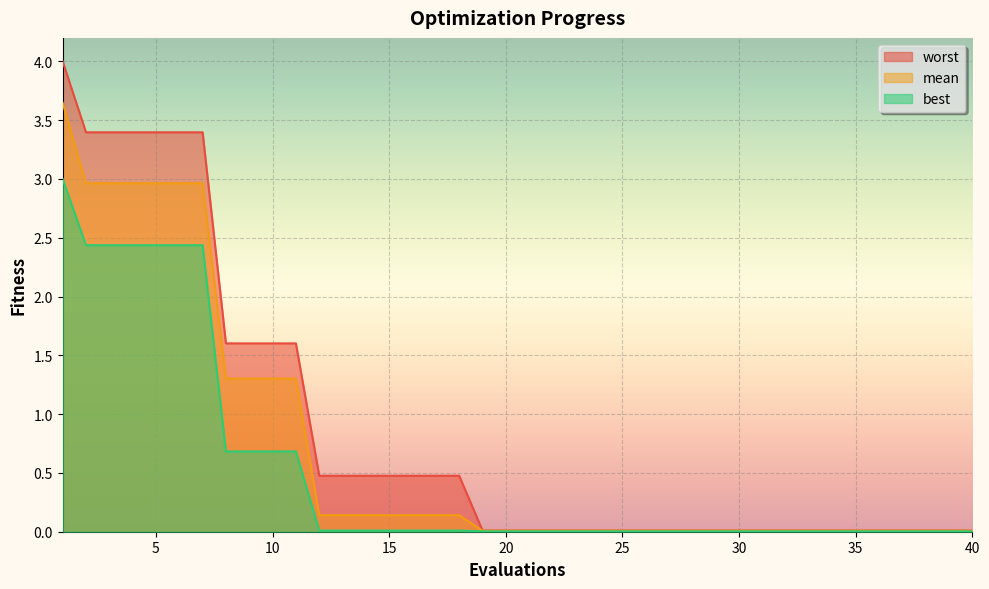

True or false: best and mean cross at least once.

False